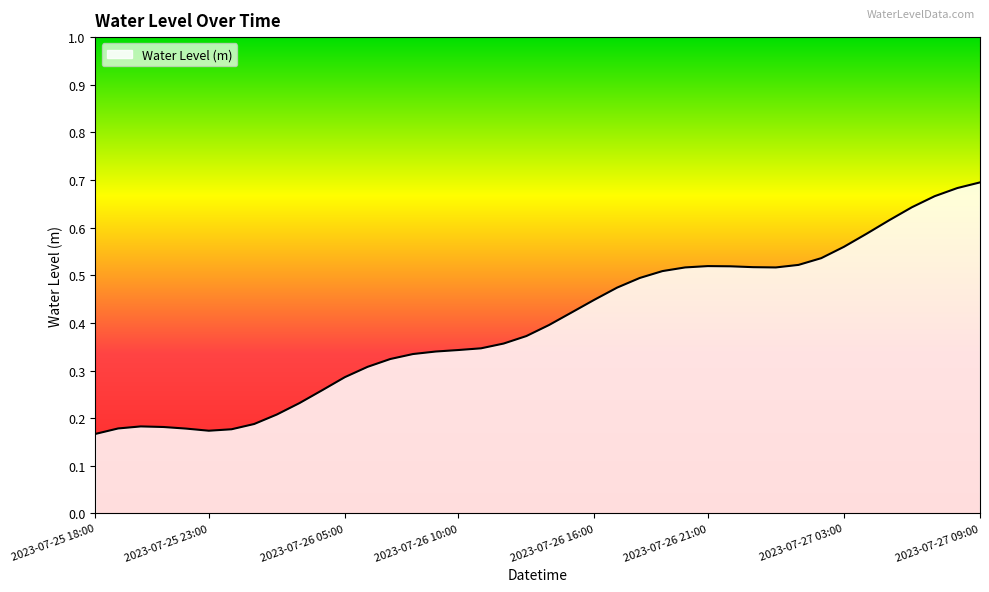

Does the chart have visible grid lines?

No